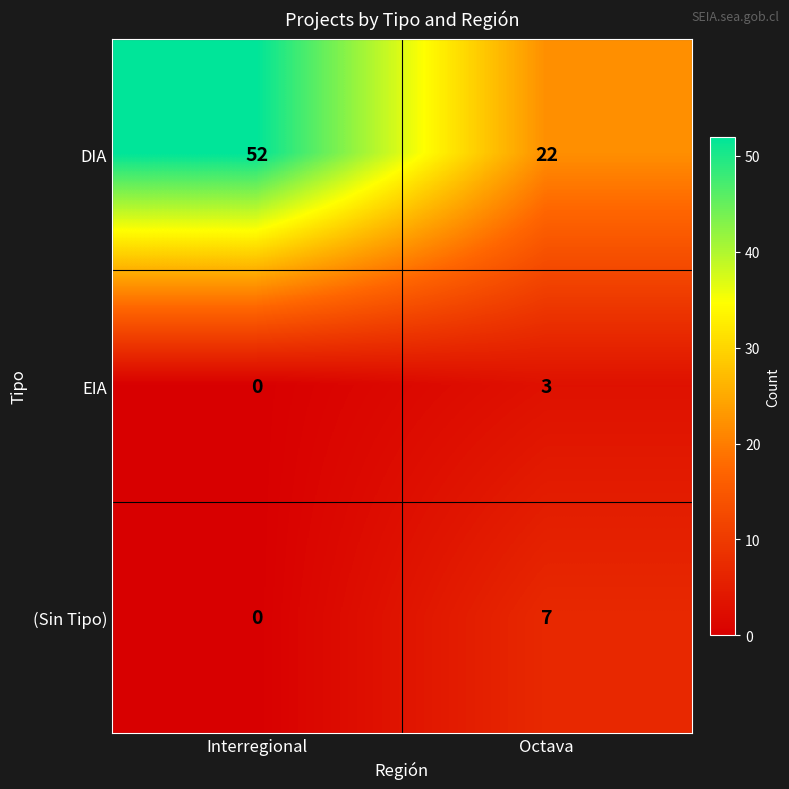

The value of (Sin Tipo) at Interregional is 0. True or false?

True